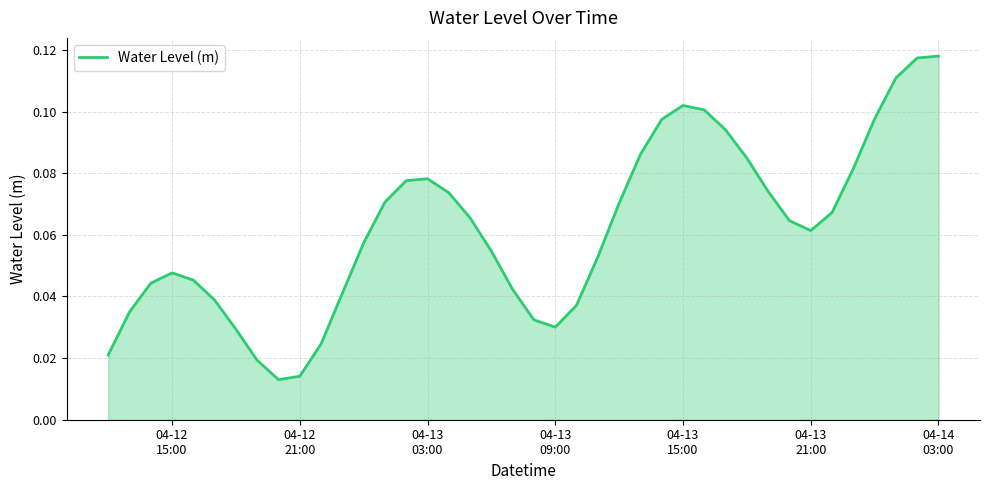

Does the chart have visible grid lines?

Yes